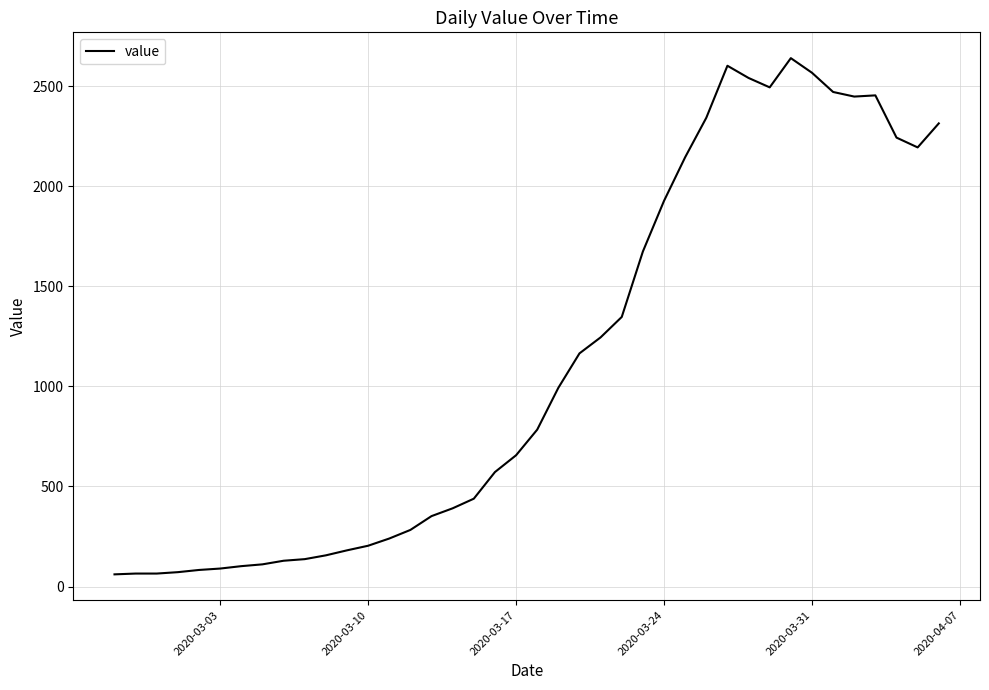

What is the minimum value shown in the chart?

61